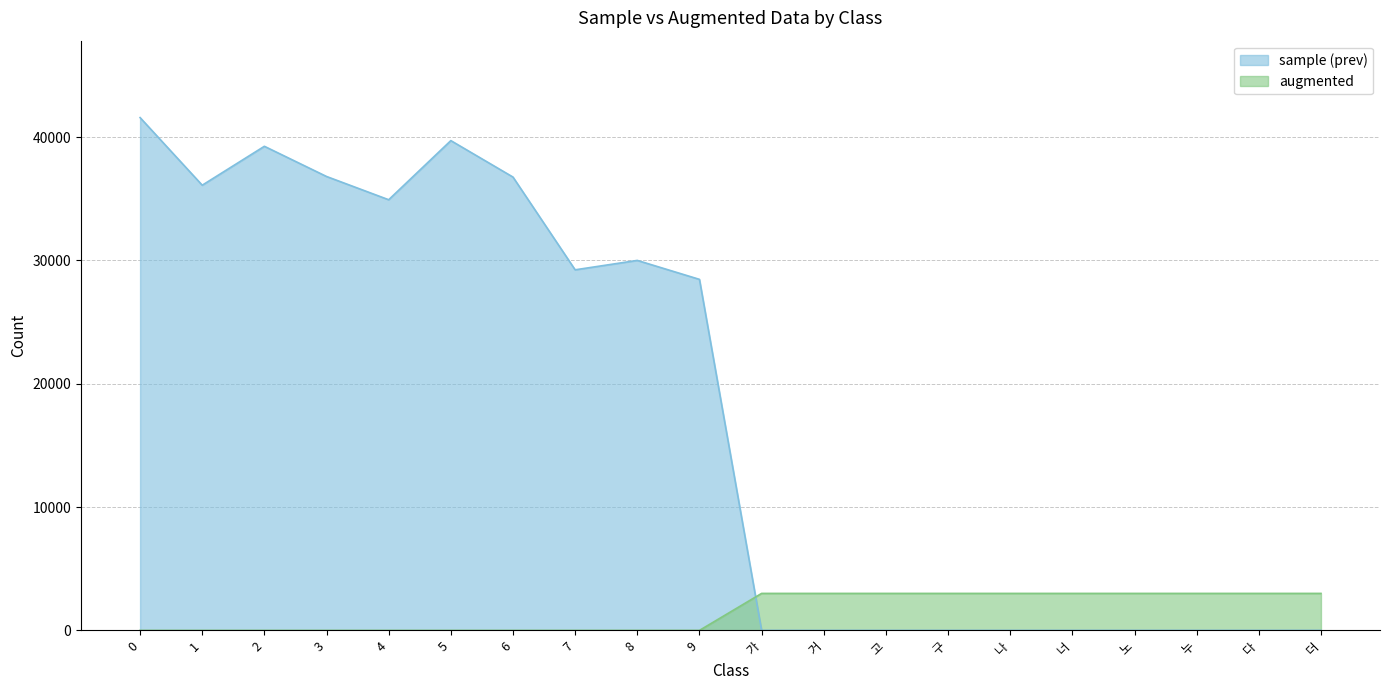

What is the difference between the second highest and minimum values in the sample (prev) series?

39721